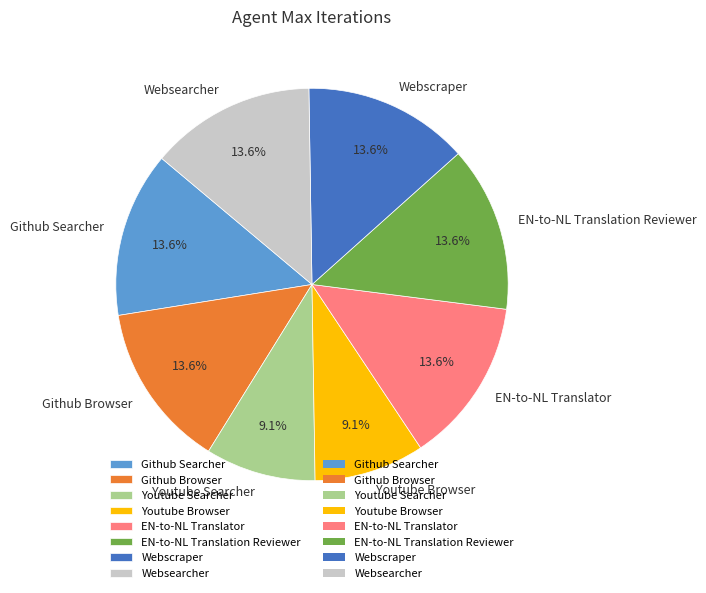

What is the ratio of the value at Github Browser to the value at Youtube Searcher?

1.5